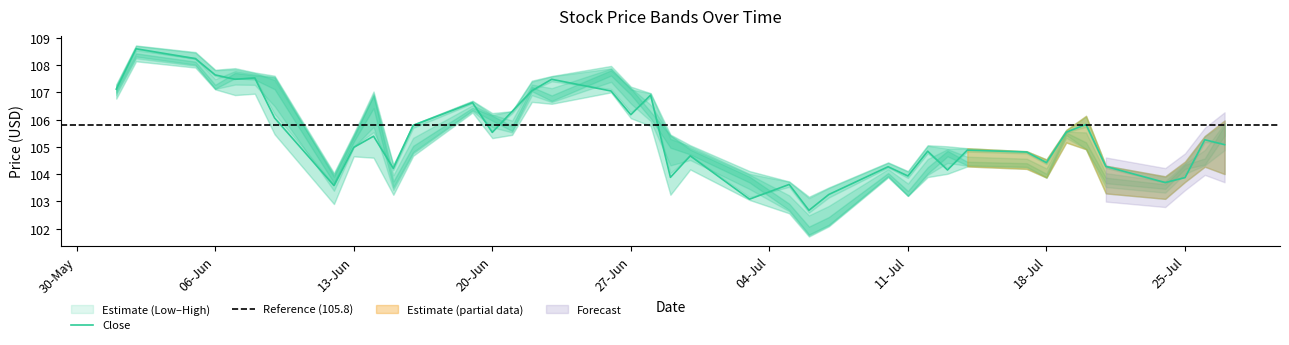

How many values in the Low series are below 104?

14